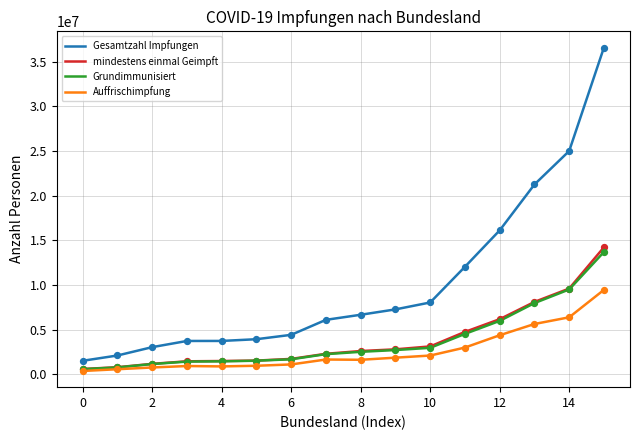

Which series has the largest total across all categories?

Gesamtzahl Impfungen